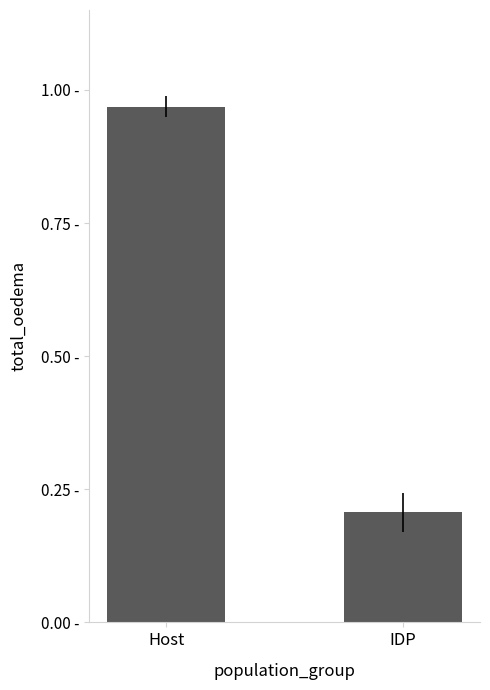

Does the chart contain any negative values?

No